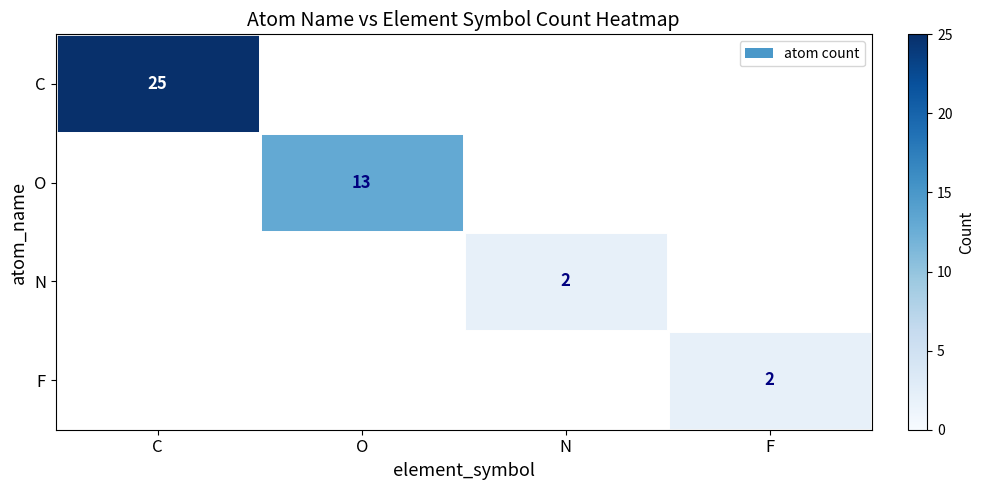

The value of F at F is 3. True or false?

False